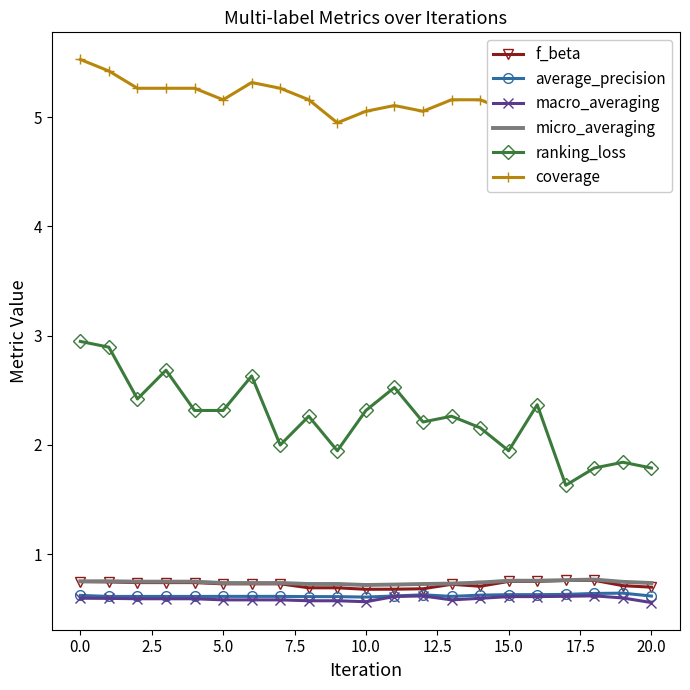

True or false: macro_averaging has more than 0 interior local peaks.

True